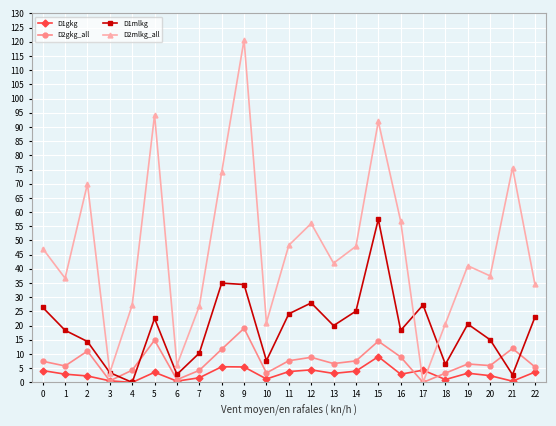

True or false: D1gkg has more than 0 points higher than both neighbors.

True